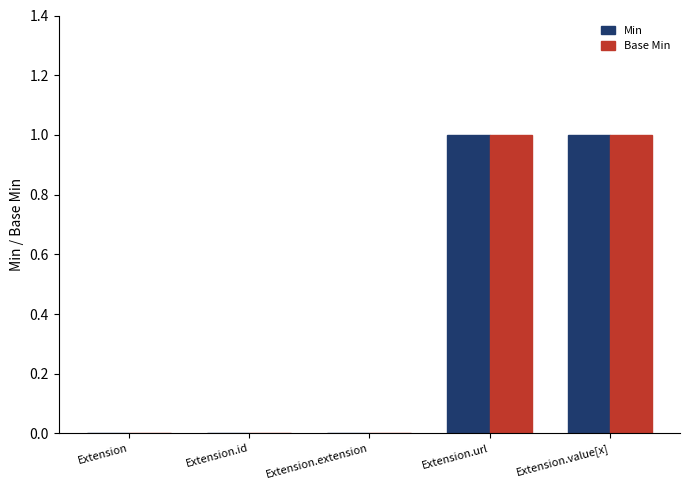

Reading left to right, extract all data points from this chart.

Min: Extension=0	Extension.id=0	Extension.extension=0	Extension.url=1	Extension.value[x]=1
Base Min: Extension=0	Extension.id=0	Extension.extension=0	Extension.url=1	Extension.value[x]=1